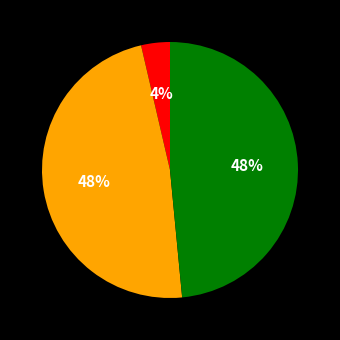

Is there any slice that represents more than half of the pie?

No